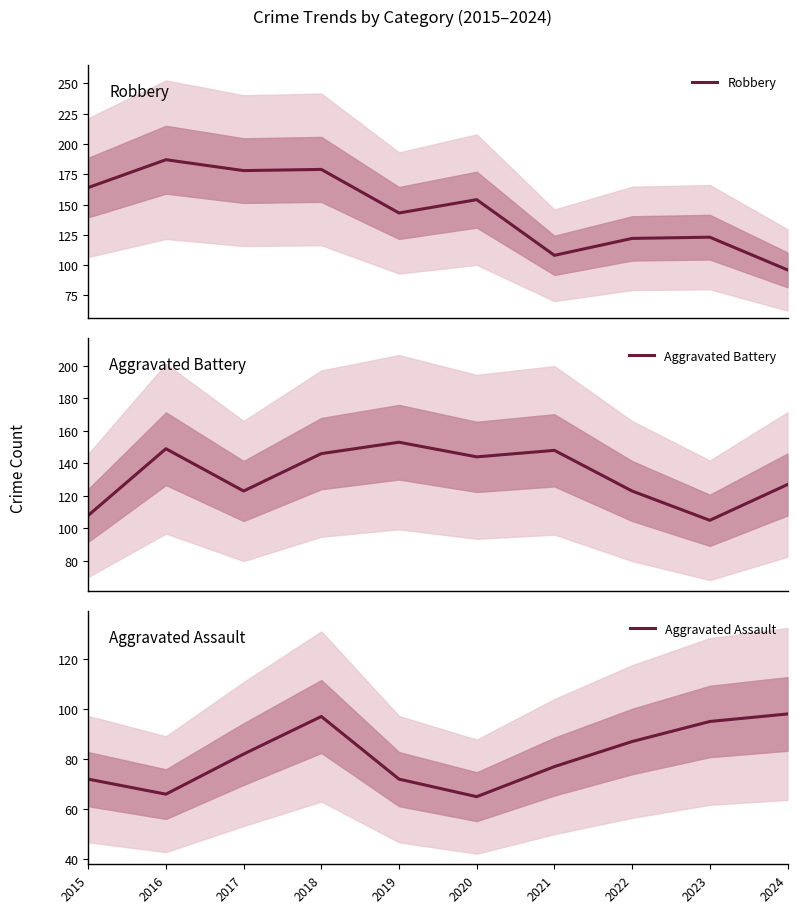

What are all the series names shown in the legend?

Robbery, Aggravated Battery, Aggravated Assault